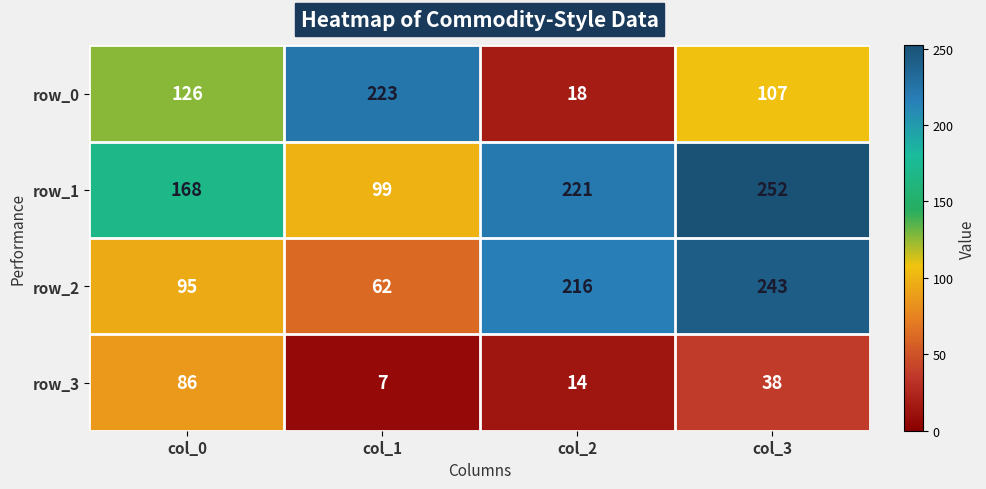

What is the difference between the highest and lowest values at col_0?

82